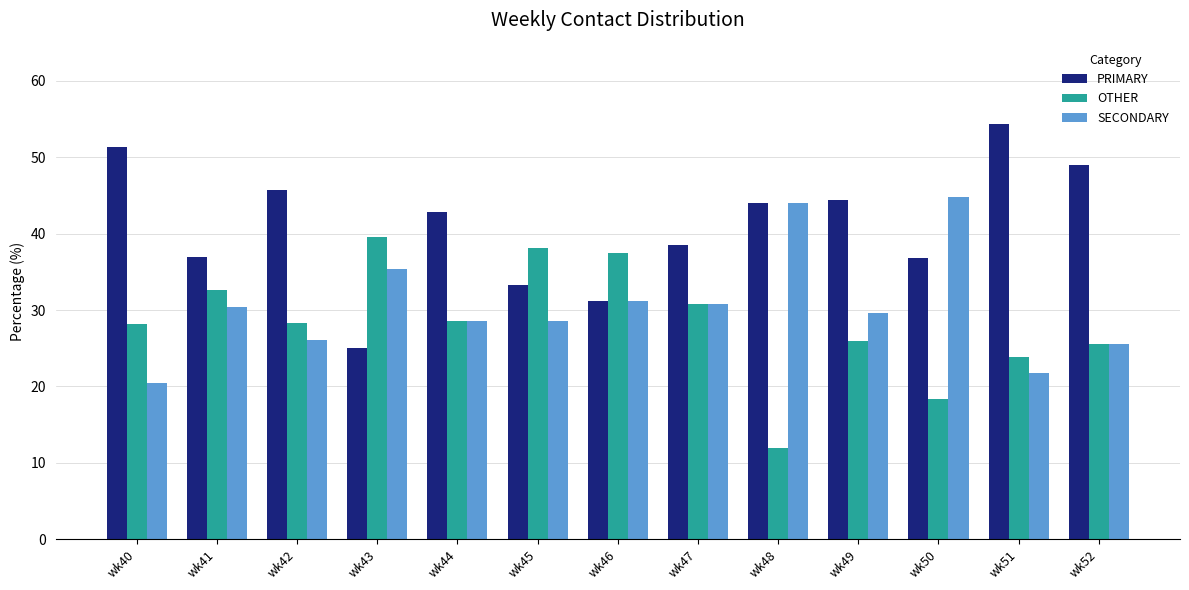

What is the difference between the maximum and minimum values in the OTHER series?

27.6